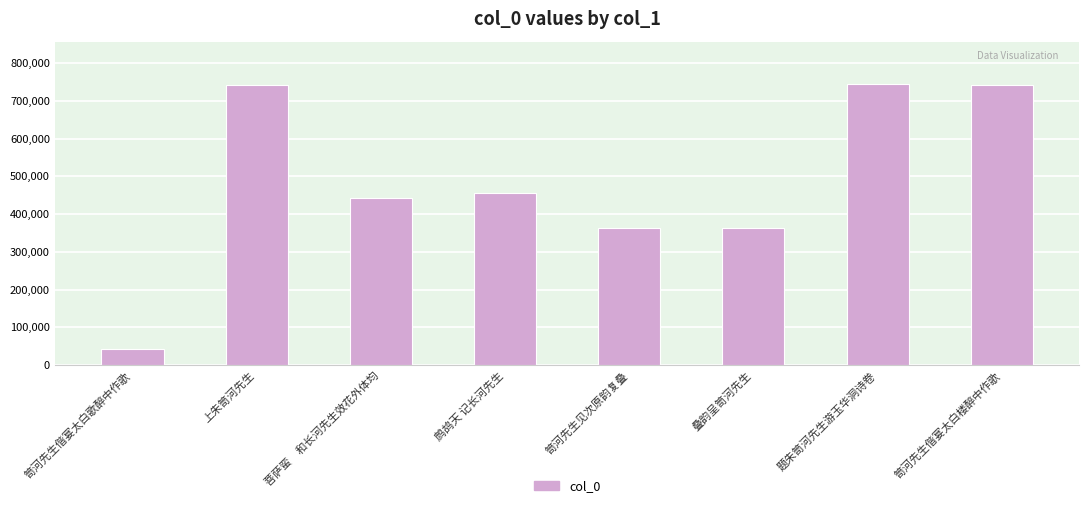

Is it true that the value at 题朱笥河先生游玉华洞诗卷 is 744865?

True